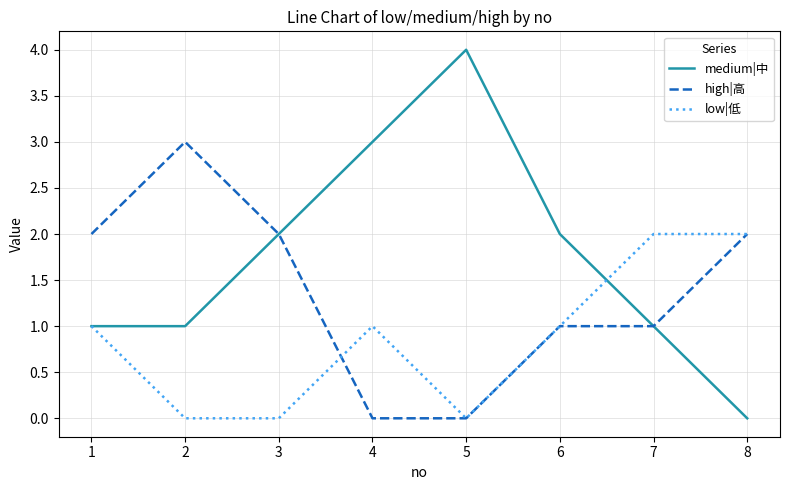

Which series has the largest total across all categories?

medium|中